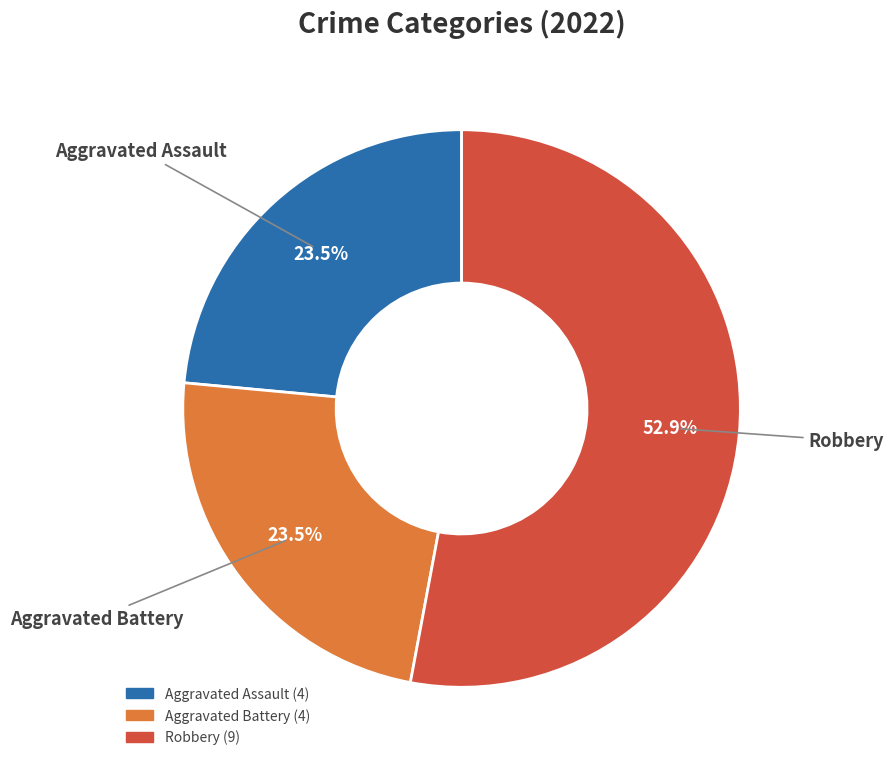

Does any single category account for the majority?

Yes